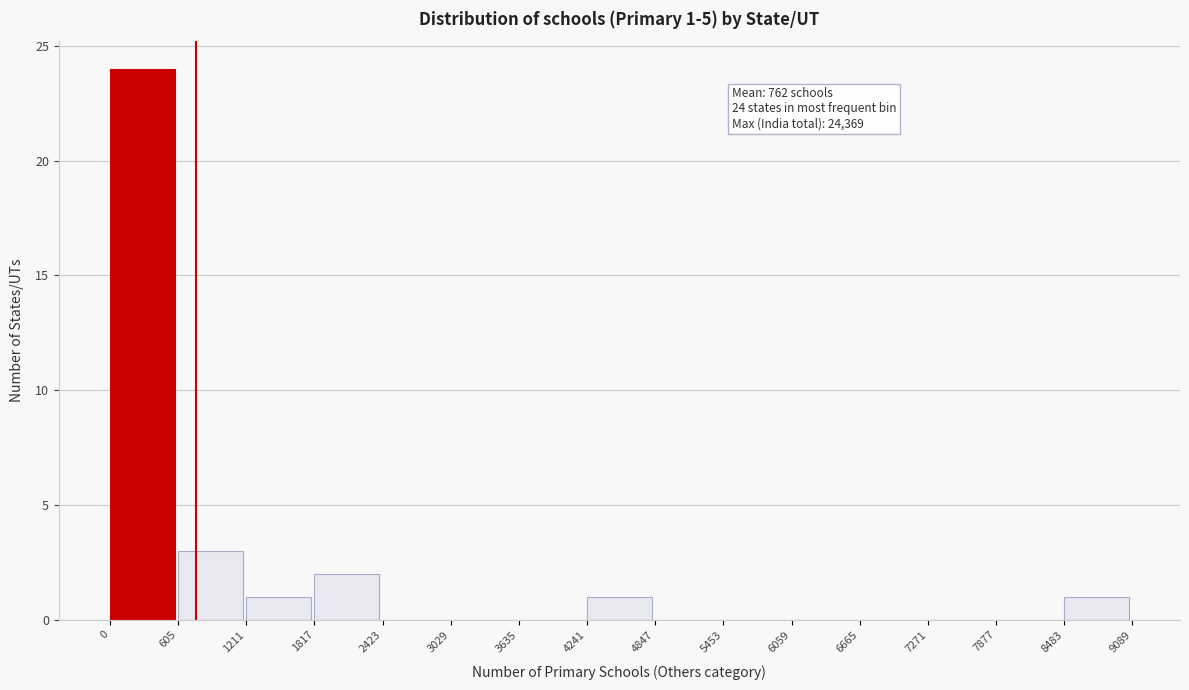

Over which range of the x-axis is the bar tallest?

0 to 605